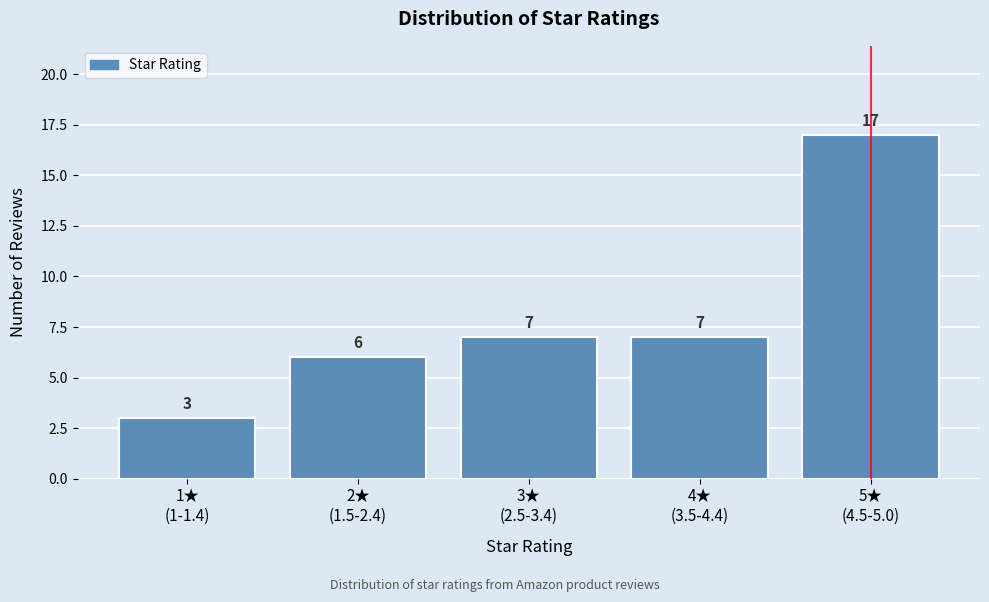

Reading right to left, what are all the values shown in this chart?

17	7	7	6	3